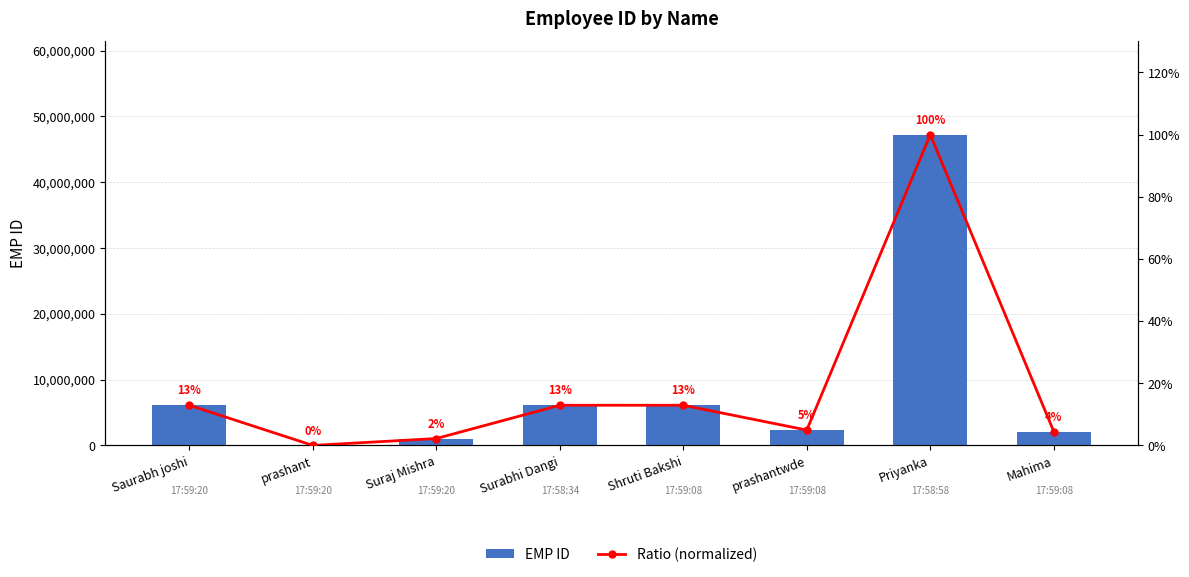

Read the EMP ID value at Suraj Mishra.

1056692